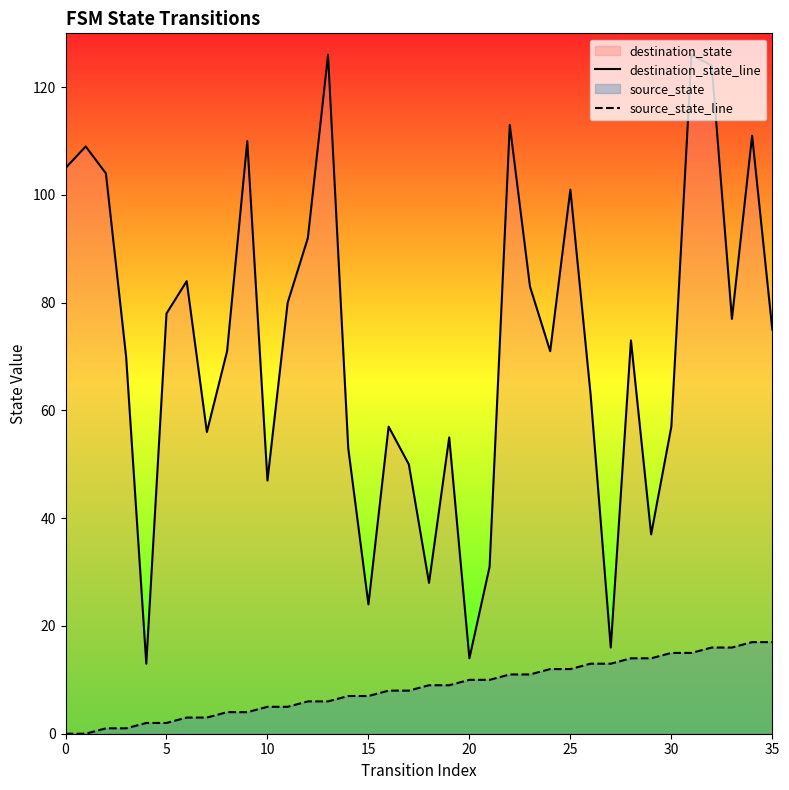

Which series contains the highest Y value?

destination_state_line